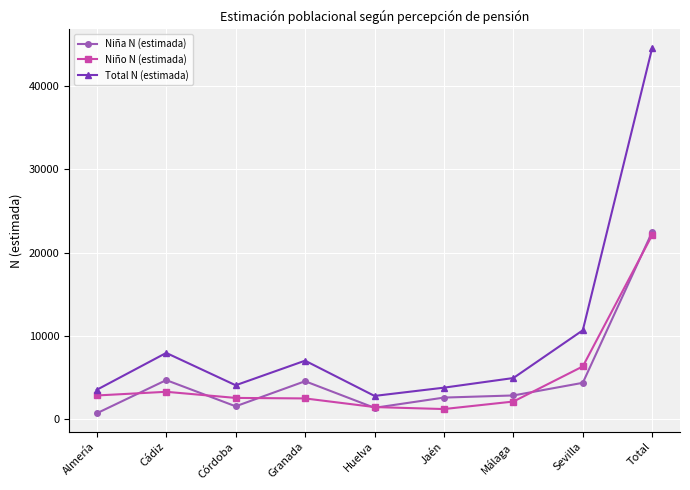

True or false: Total N (estimada) and Niña N (estimada) intersect in this chart.

False